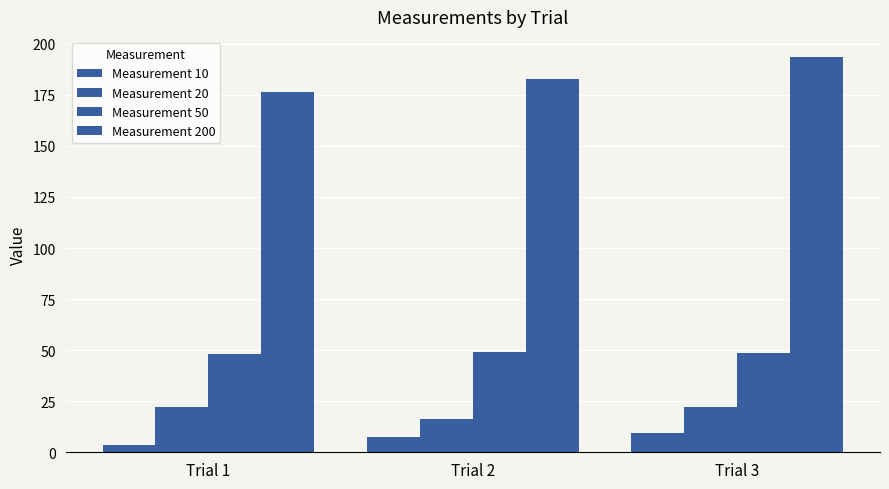

Is it true that Measurement 200 equals 258.1 at Trial 2?

False